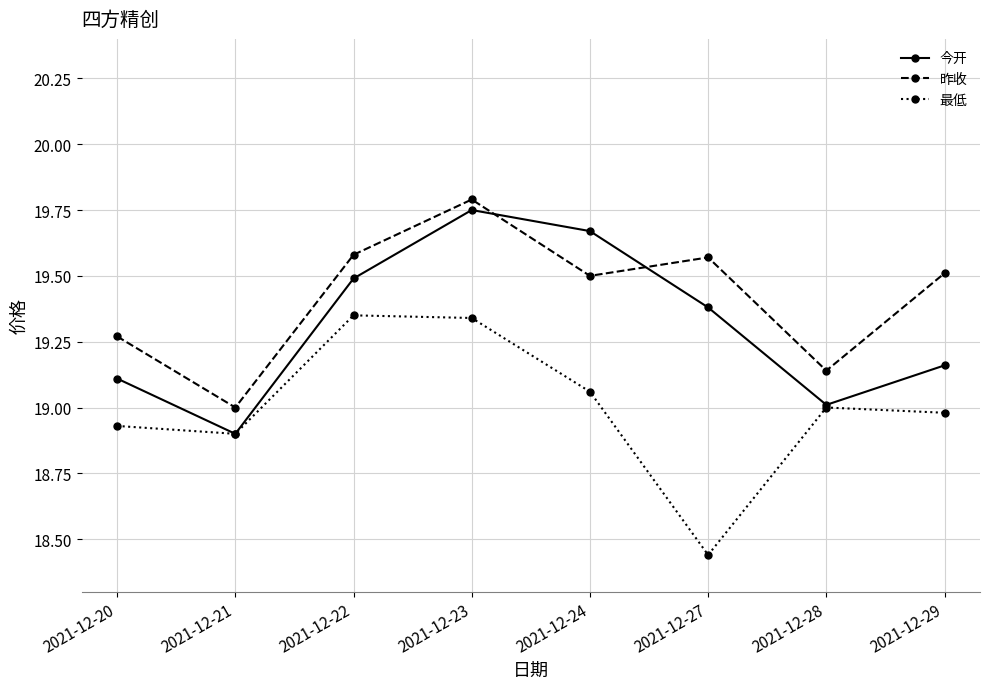

At which category does the chart reach its peak across all series?

2021-12-23